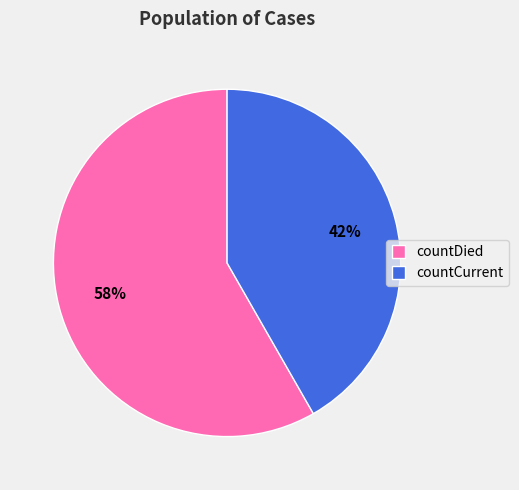

To the nearest percent, what portion does countDied represent?

58%